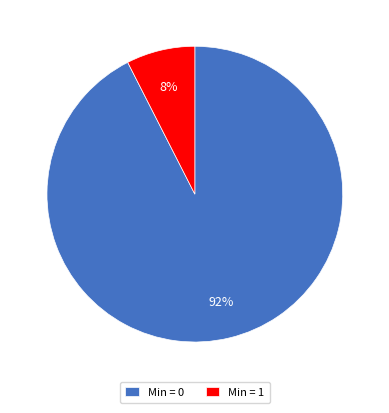

To the nearest percent, what is the average slice percentage?

50%